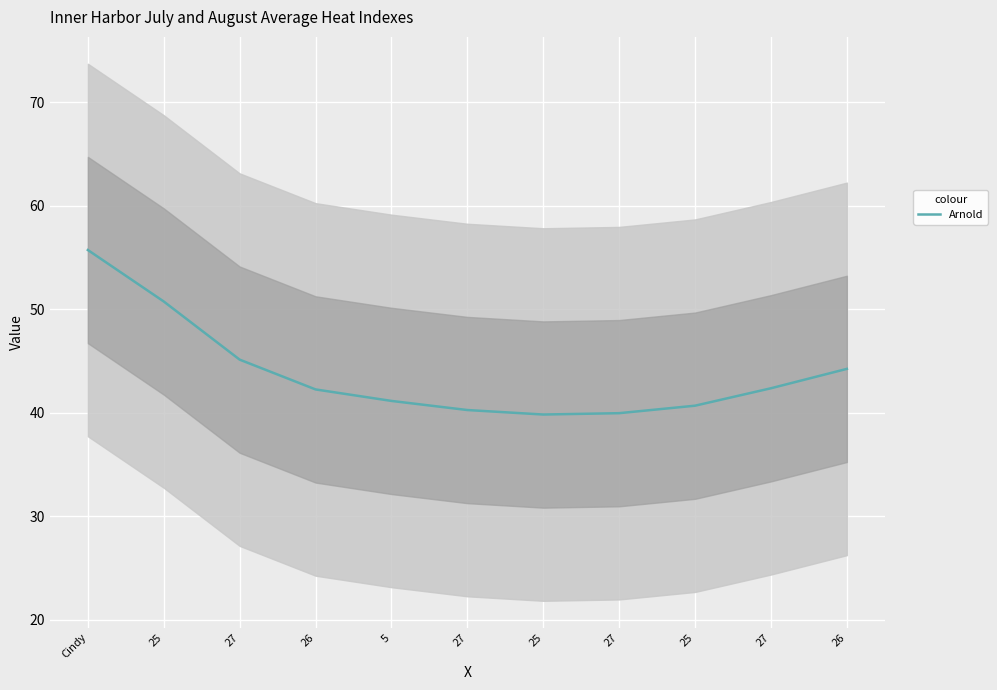

What is the change in value from 25 to 27?

-5.6